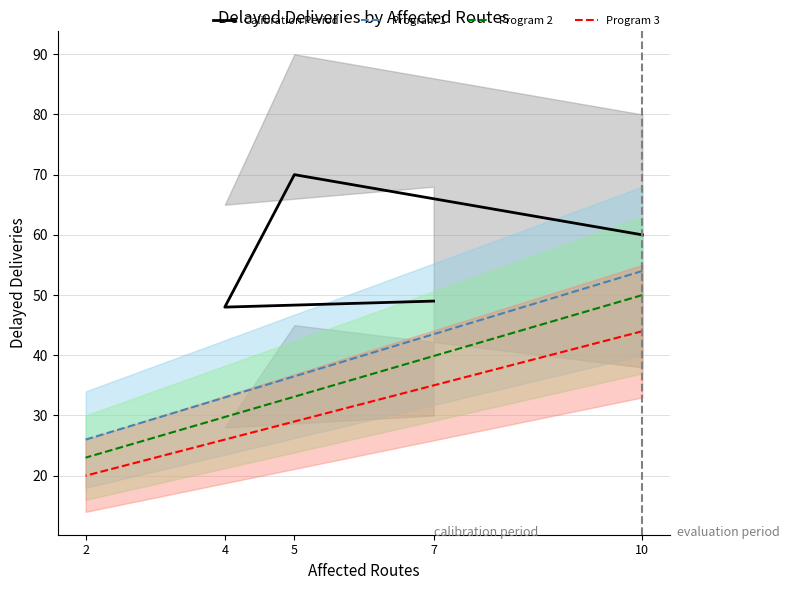

Does the chart have visible grid lines?

Yes